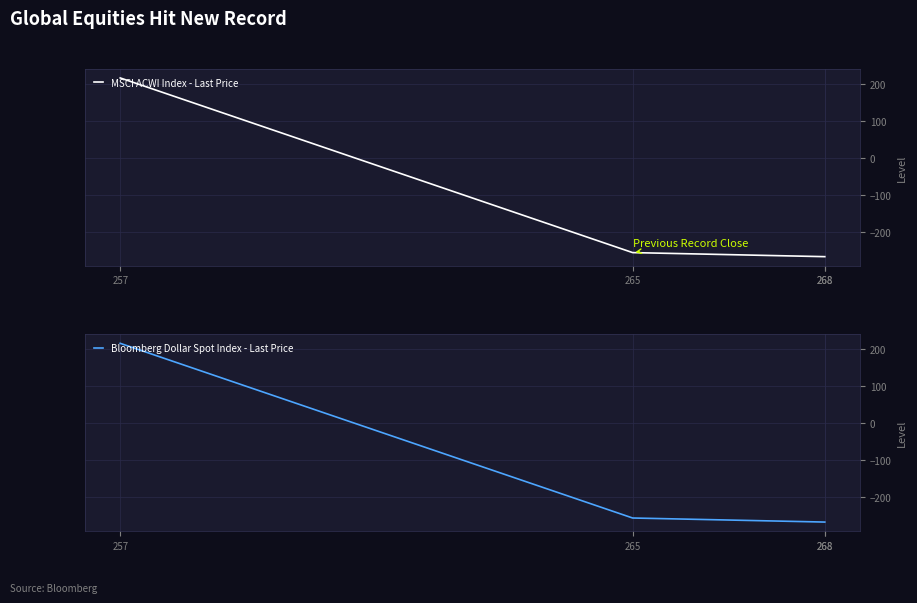

Which series has the widest spread of values?

MSCI ACWI Index - Last Price